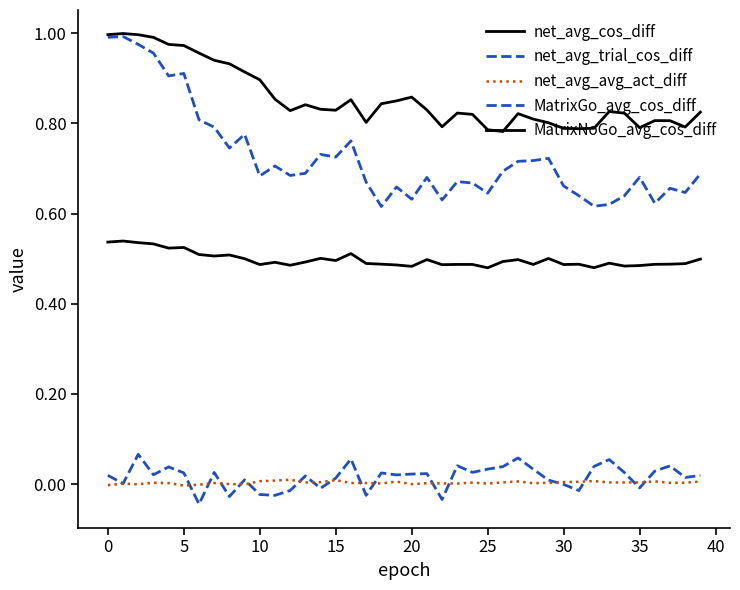

Does the chart display data point markers on the line(s)?

No